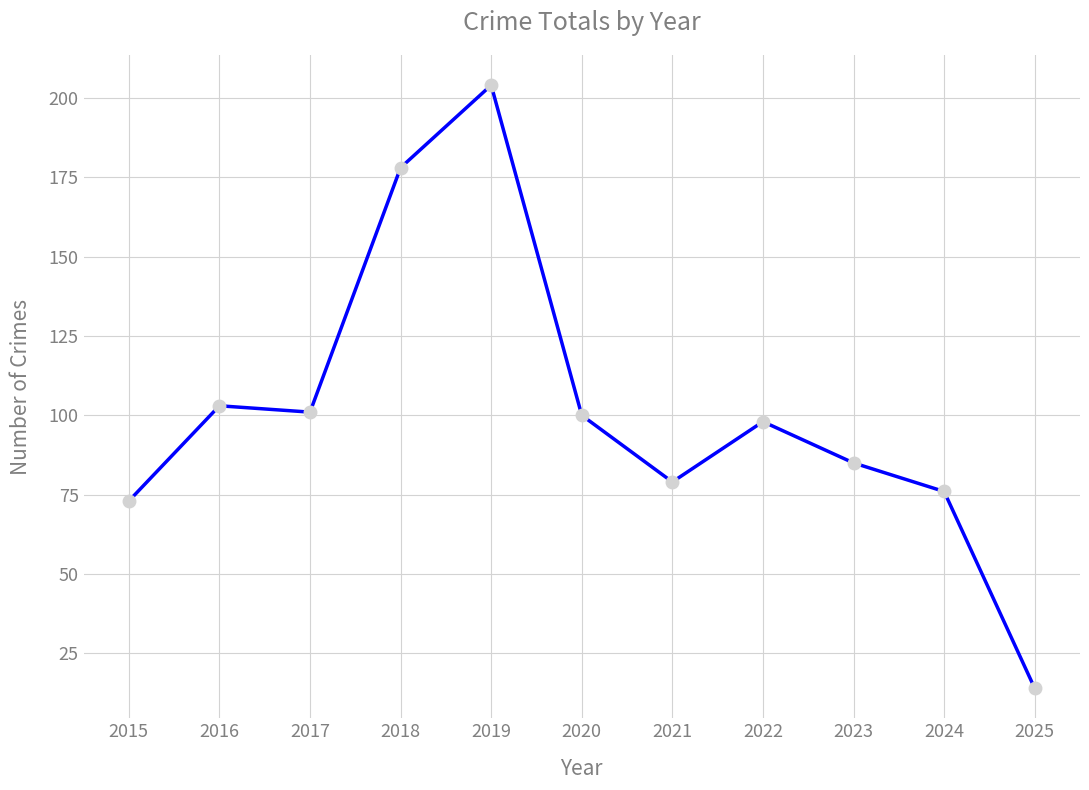

Approximately how many times larger is the value at 2024 compared to 2020?

0.8